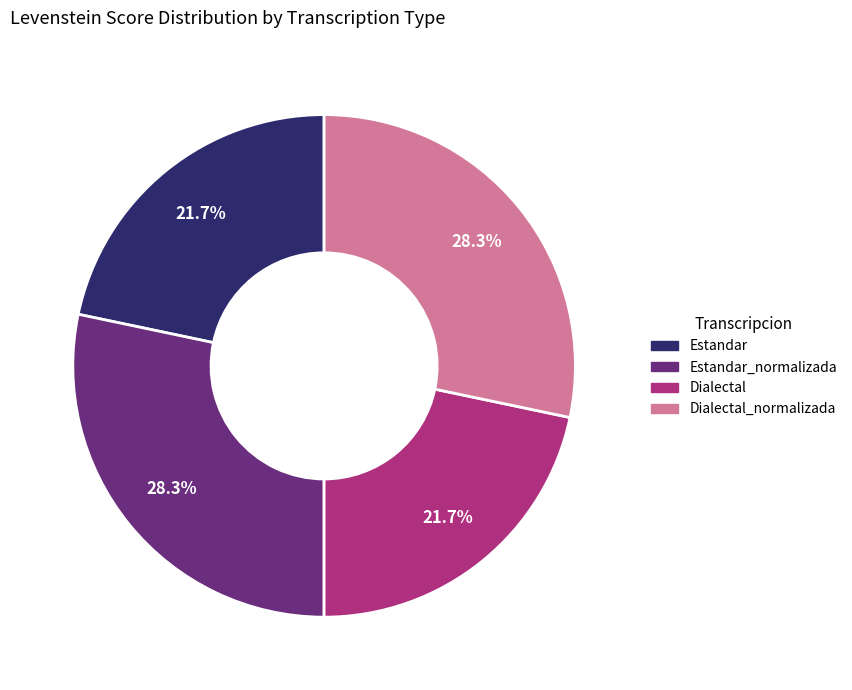

Is there a majority slice in this chart?

No